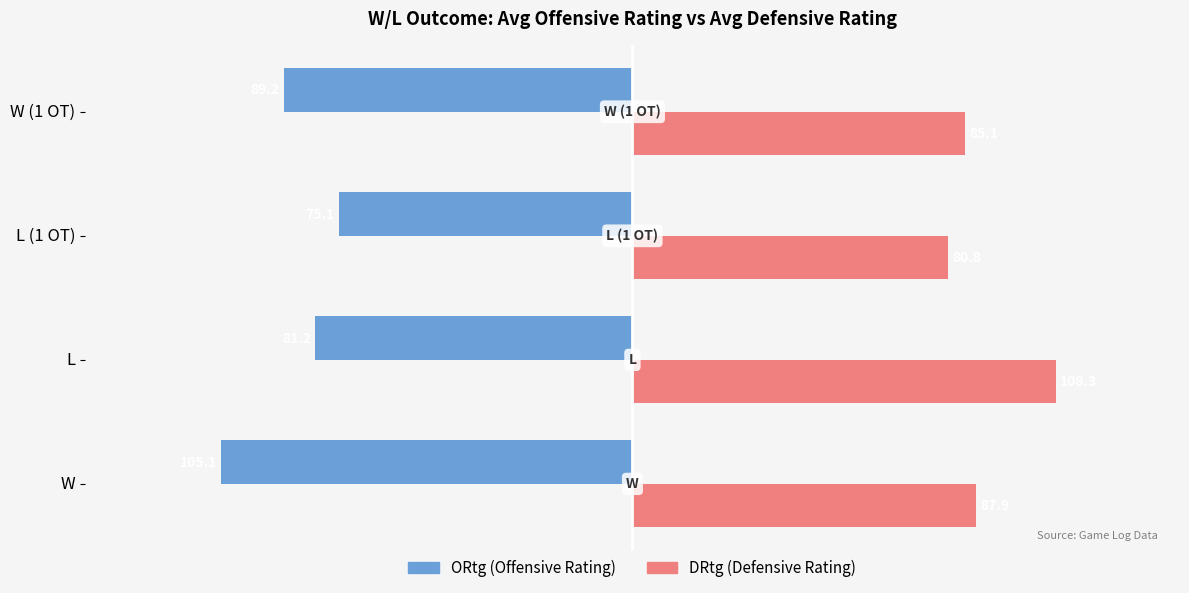

At which category is the sum across all series the highest?

L